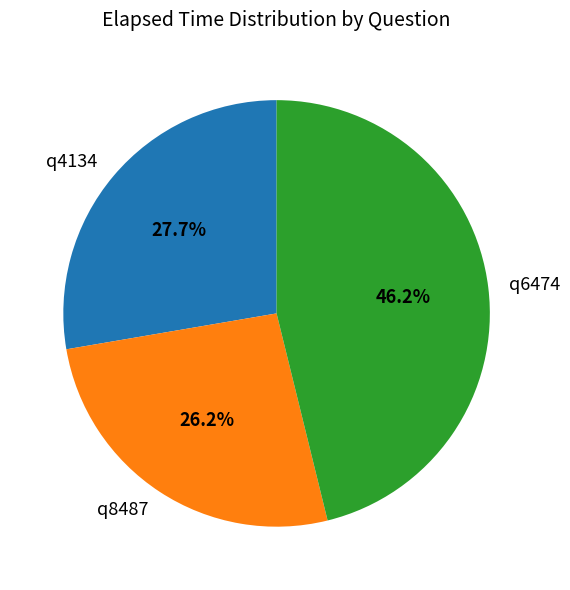

To the nearest percent, what percentage of the pie is q8487?

26%